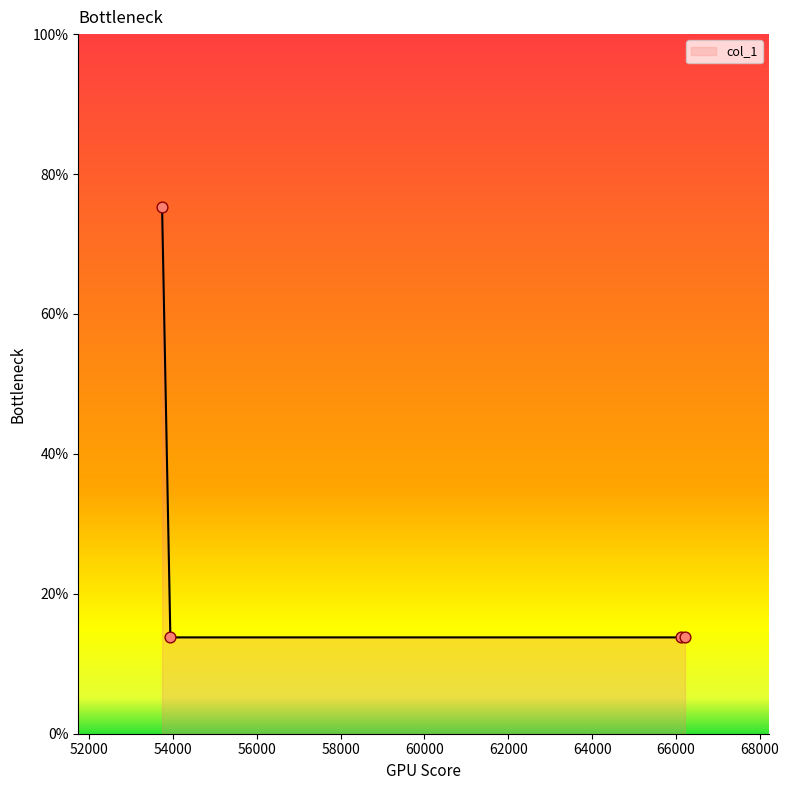

What is the minimum value shown in the chart?

13.8